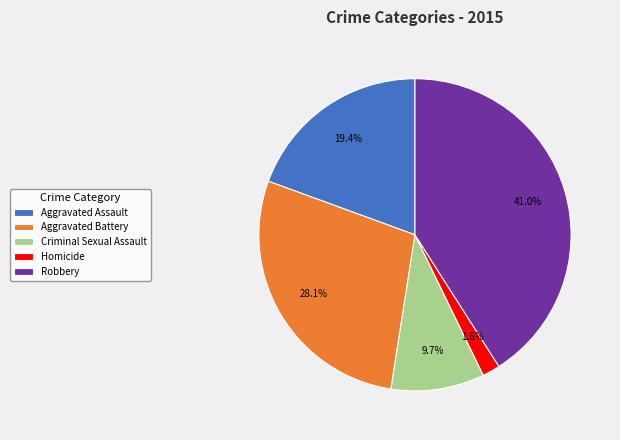

To the nearest percent, what portion does Homicide represent?

2%